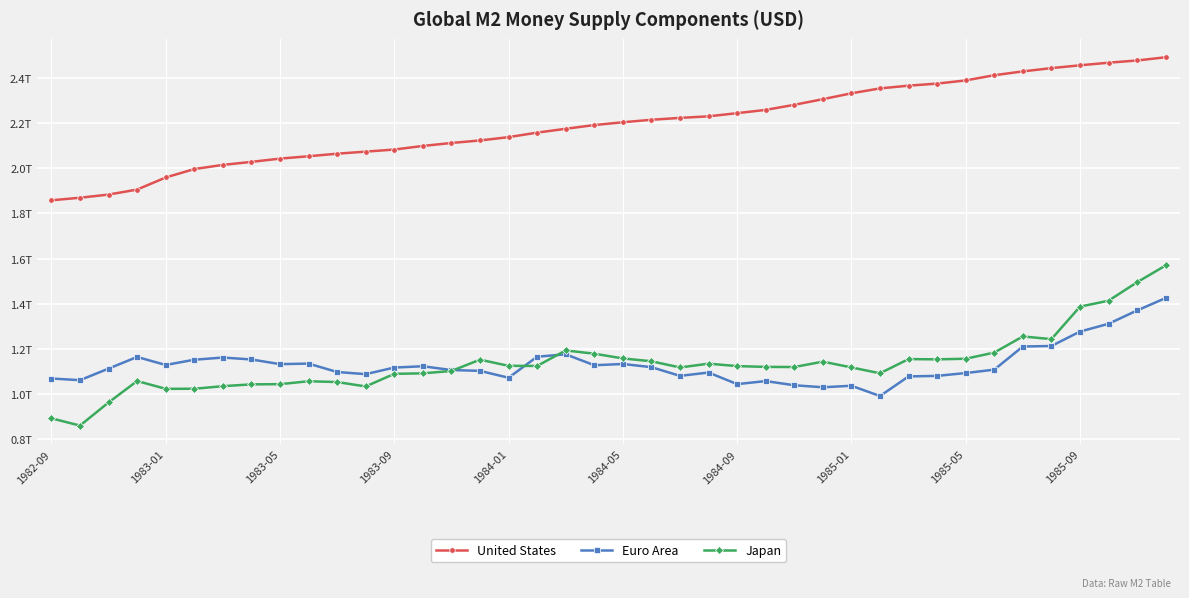

What is the minimum value shown in the chart?

0.9